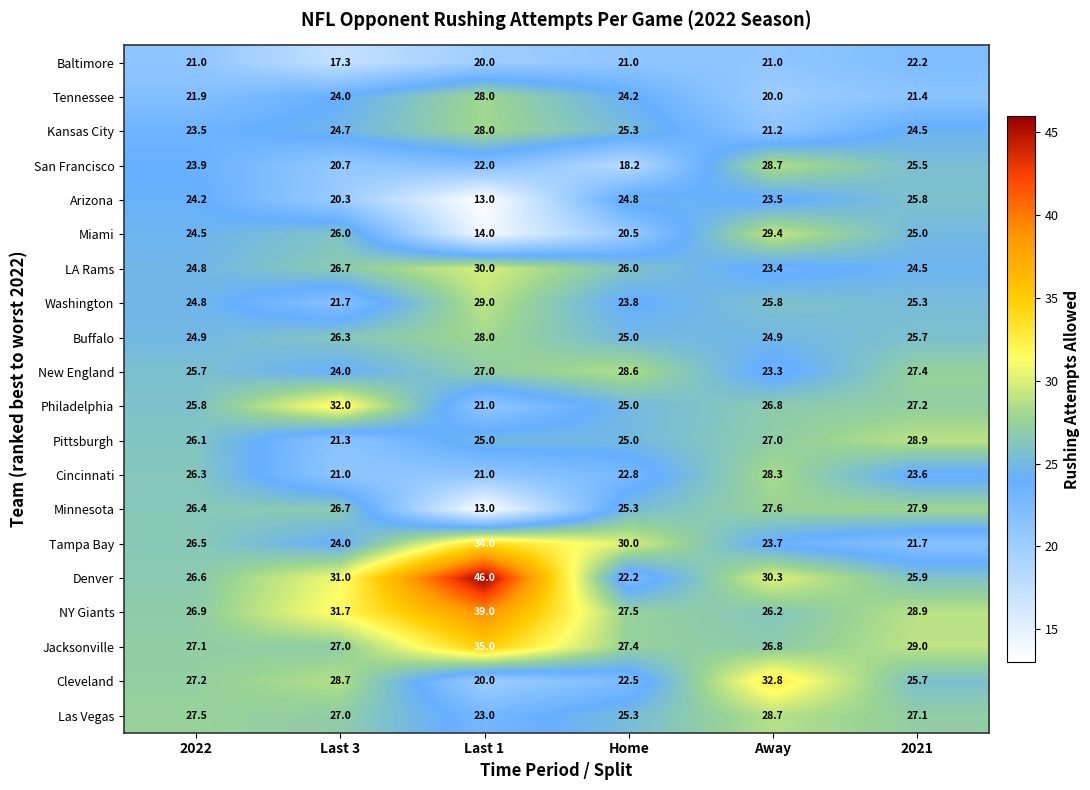

Which category has the lowest value across all series?

Last 1